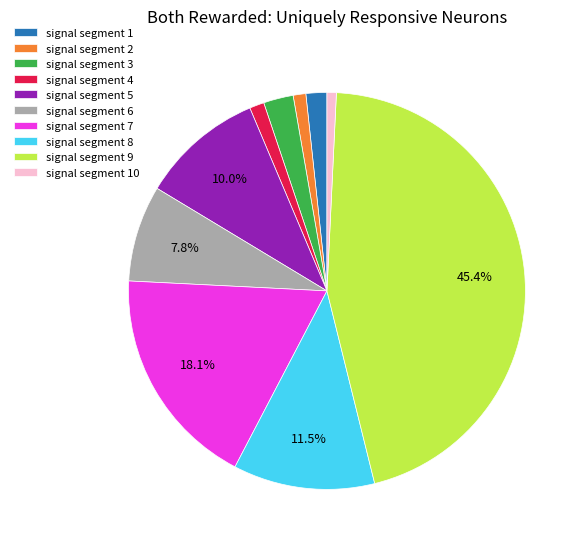

How much of the chart is everything except signal segment 9?

54.6%